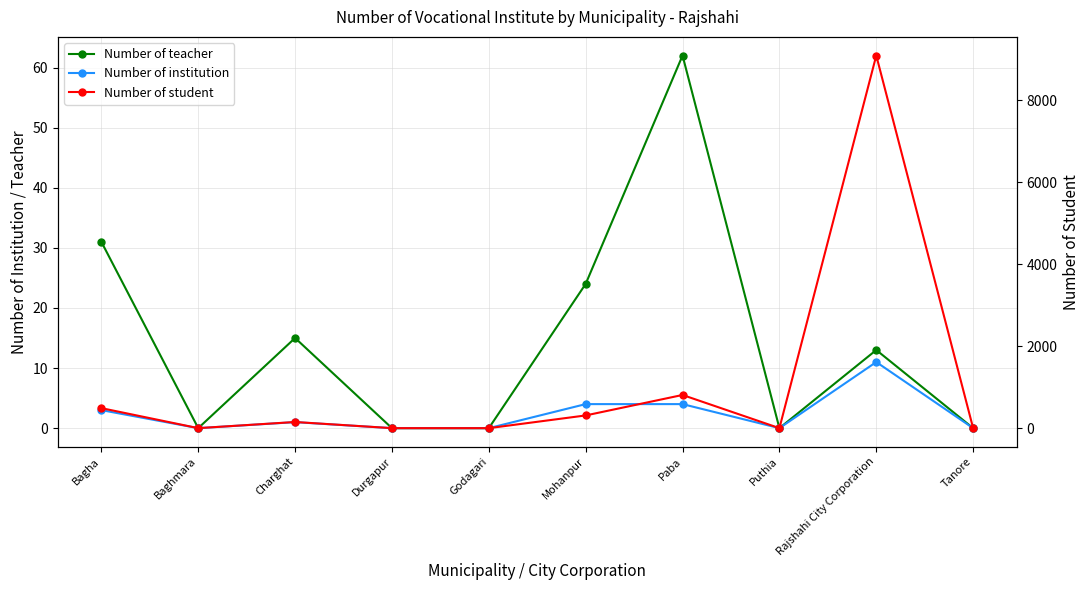

What is the highest value of the Number of student series?

9085